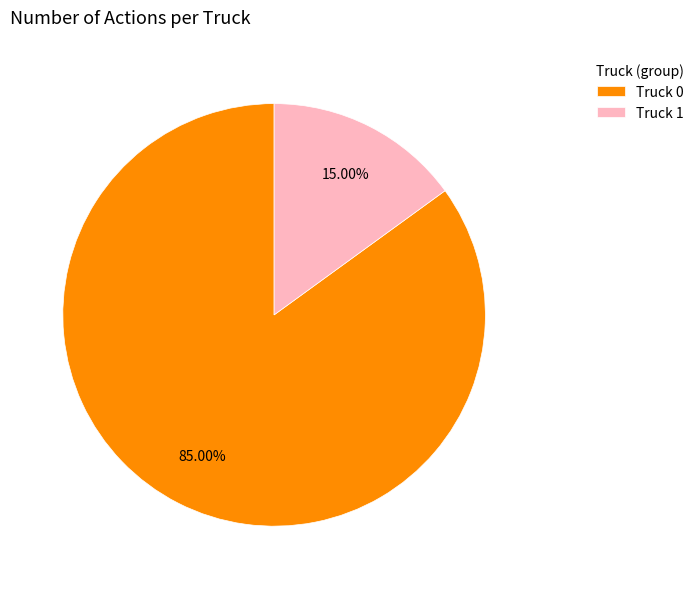

Which category accounts for the majority?

Truck 0